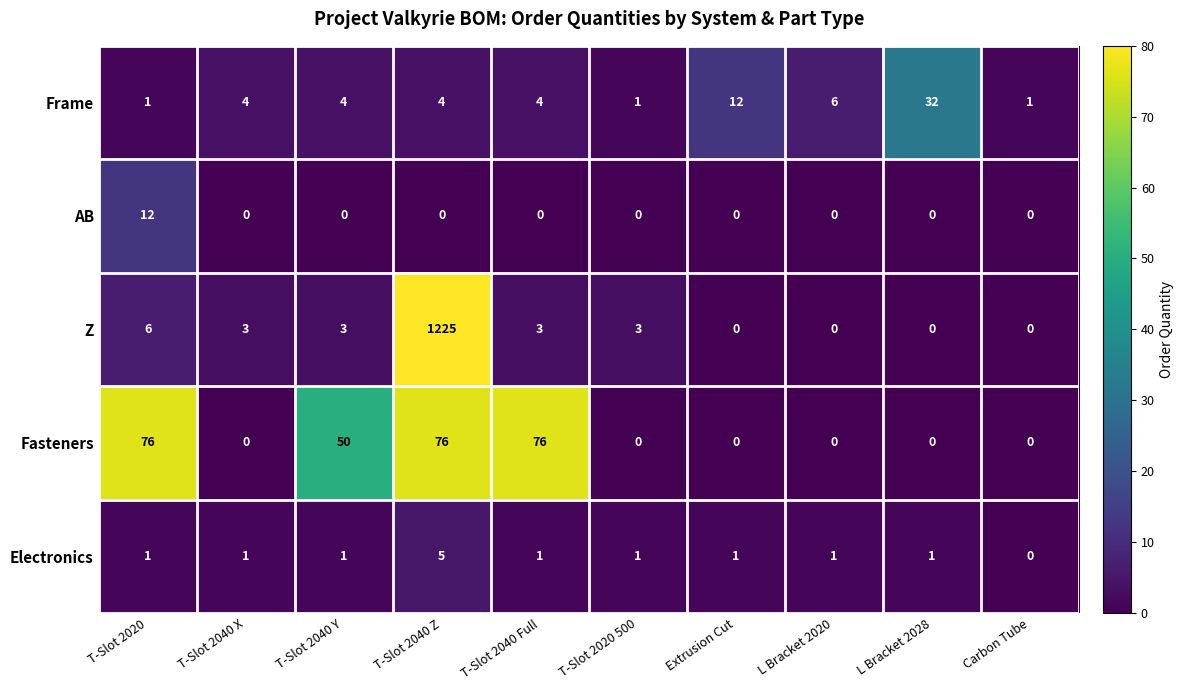

Rank the series by their maximum value, from highest to lowest.

Z, Fasteners, Frame, AB, Electronics